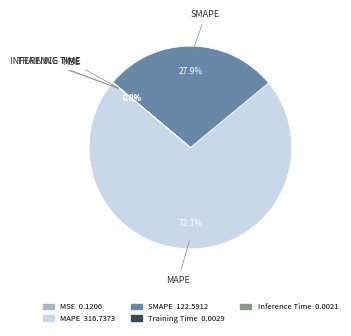

To the nearest percent, what is the average slice percentage?

20%